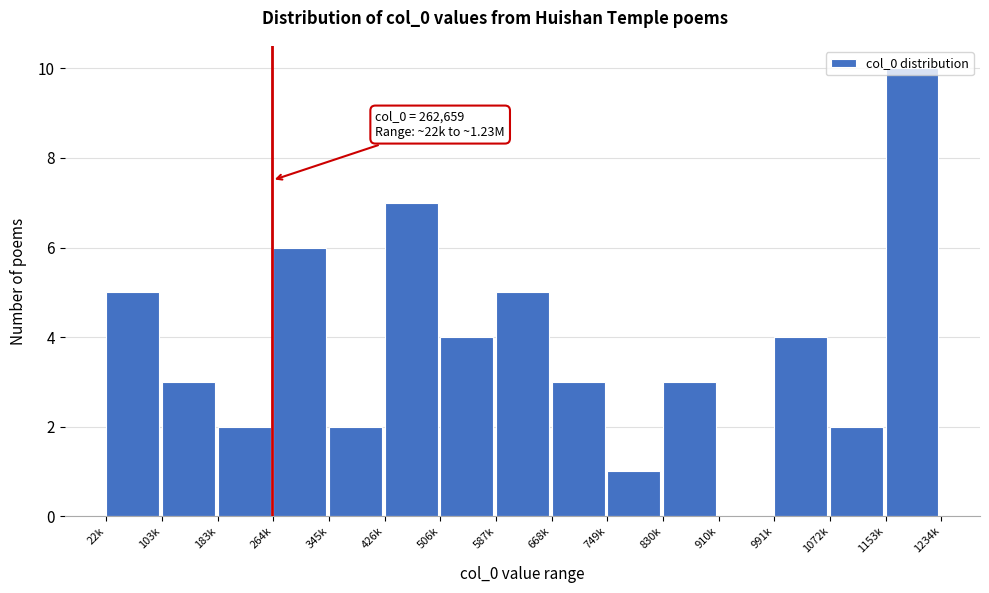

What is the change in value from 264k to 426k?

+1